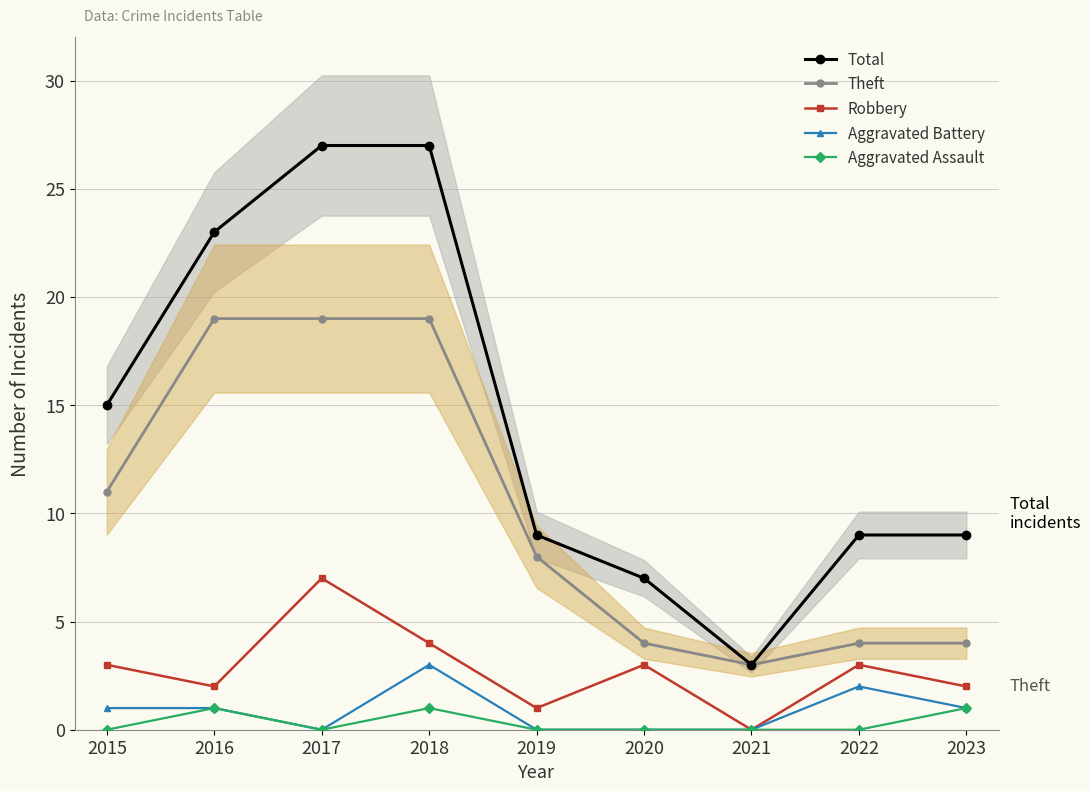

Which series has the widest spread of values?

Total